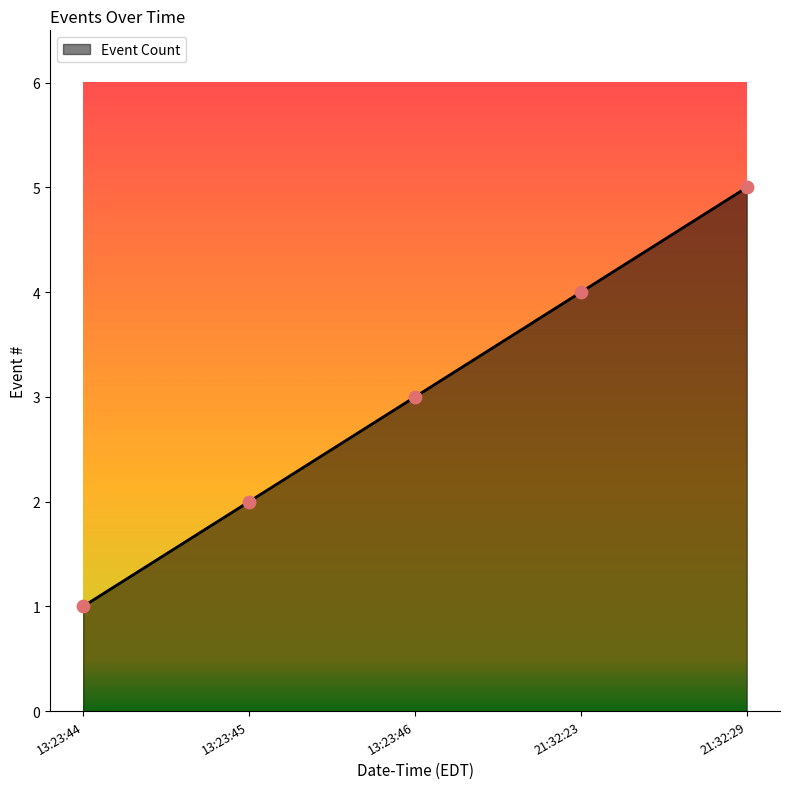

What is the change in value from 13:23:45 to 21:32:23?

+2